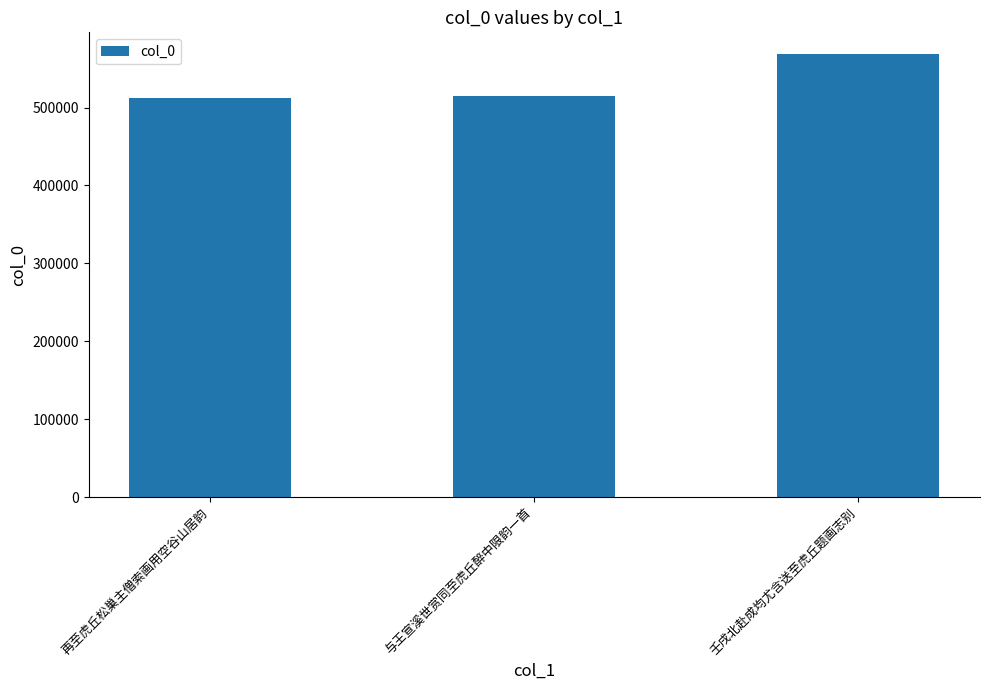

What is the minimum value shown in the chart?

512554